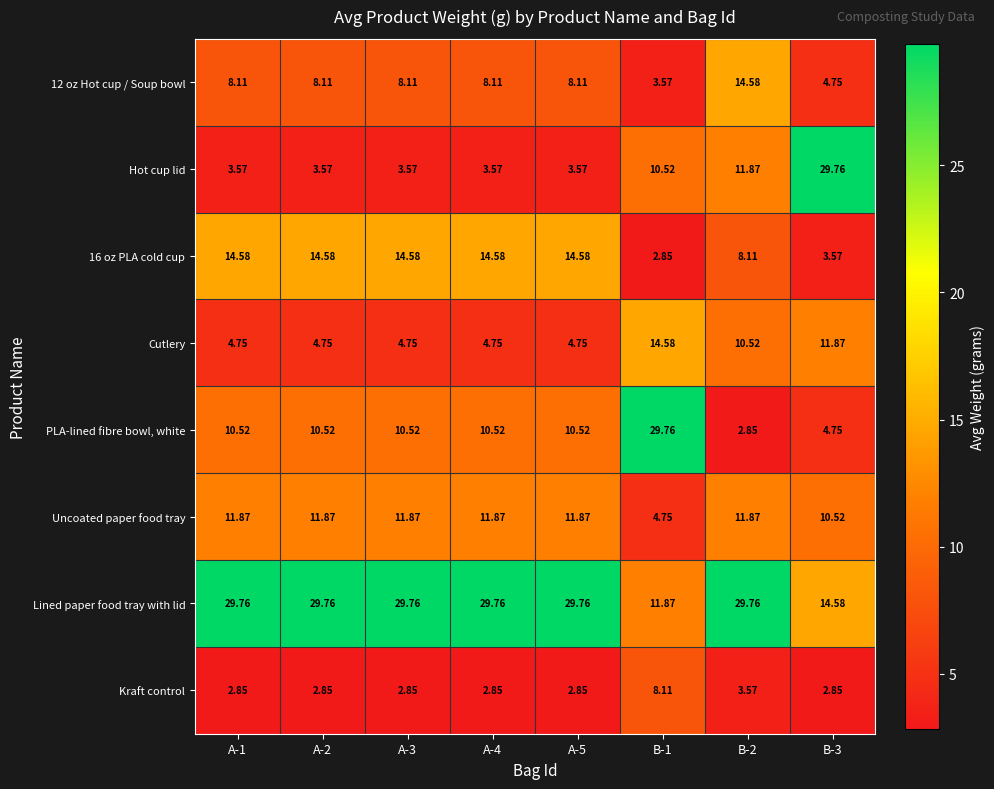

Is the value of Kraft control at B-2 greater than the value of 12 oz Hot cup / Soup bowl at B-2?

No